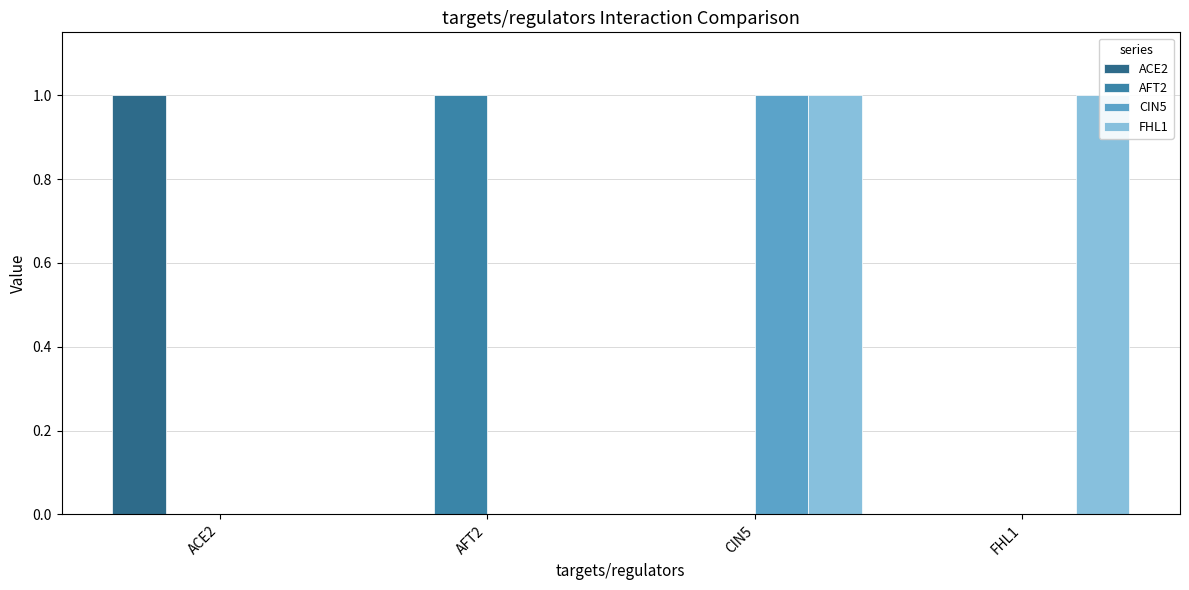

What is the highest value of the AFT2 series?

1